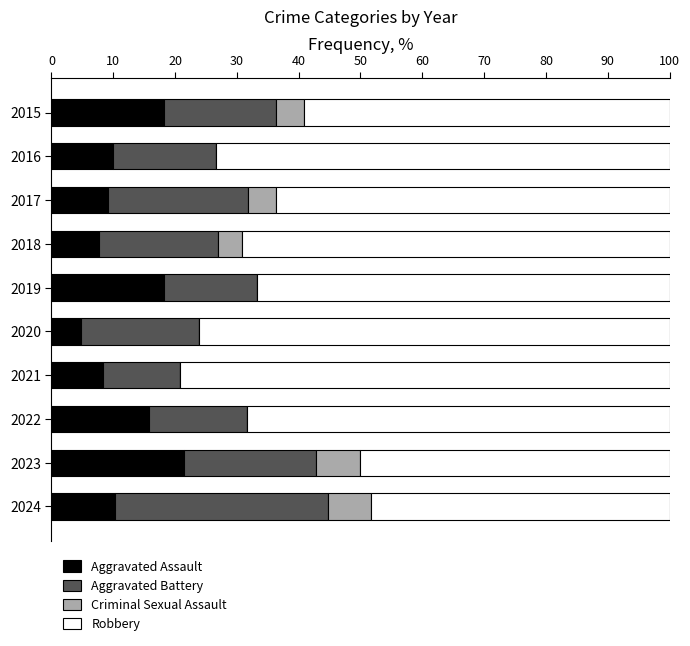

What is the total value across all series at 2021?

100.0